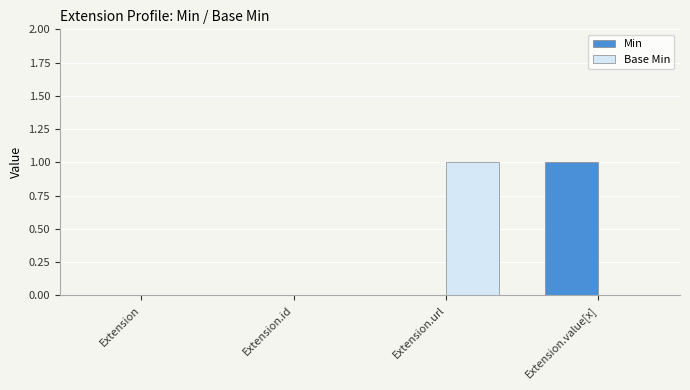

Is the value of Min at Extension.id greater than the value of Base Min at Extension.url?

No